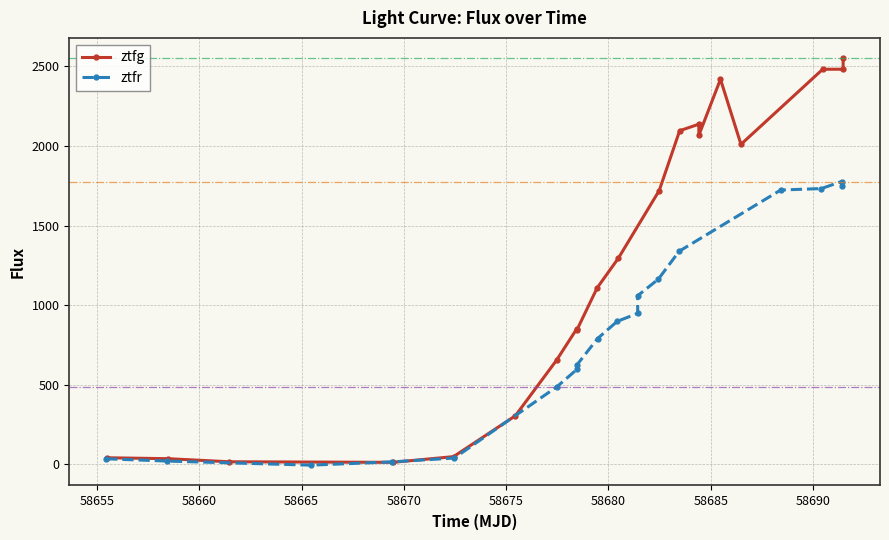

Does the chart have visible grid lines?

Yes